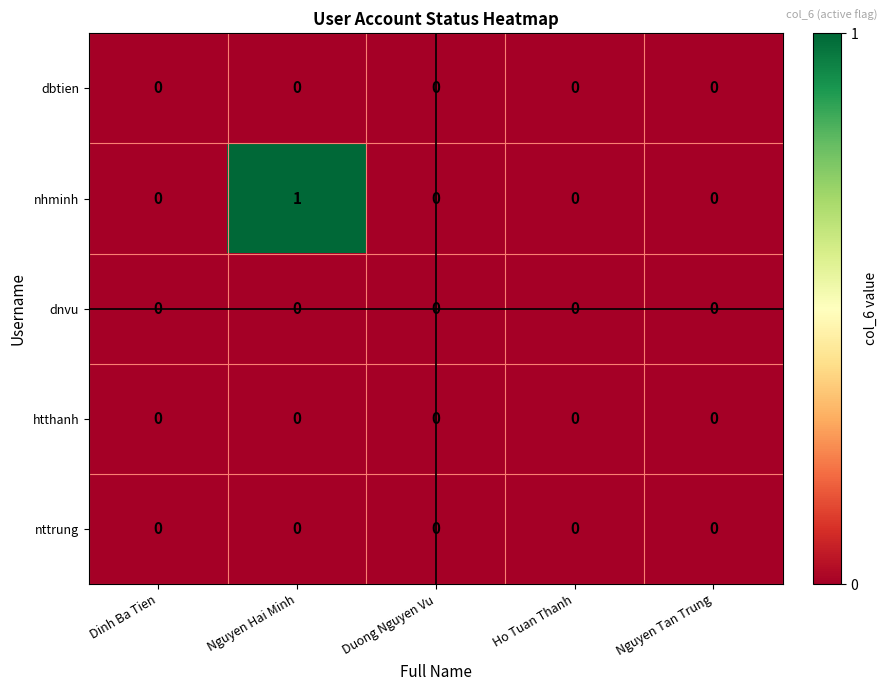

Which series has the largest total across all categories?

nhminh